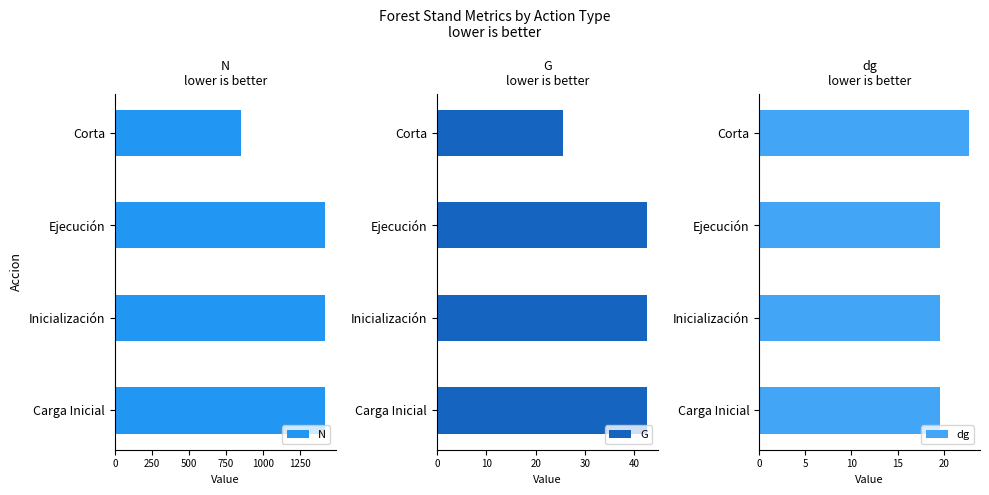

Which series has the widest spread of values?

N